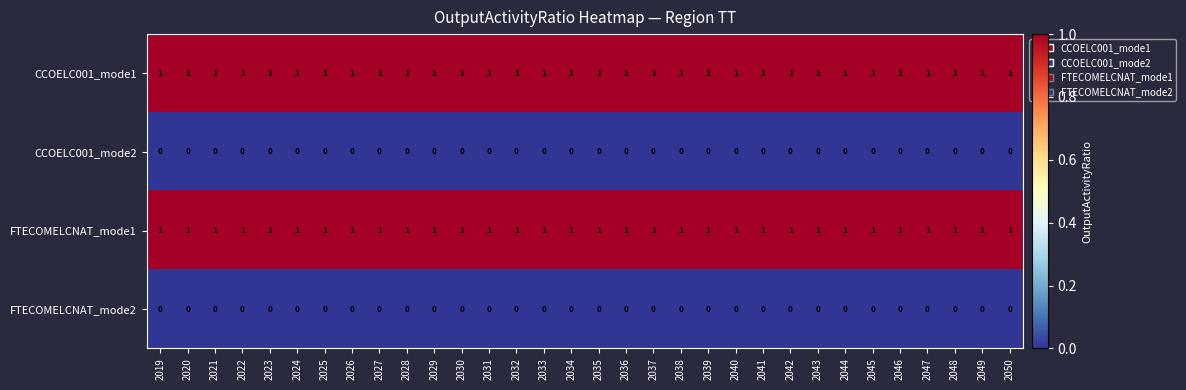

What is the difference between the highest and lowest values at 2024?

1